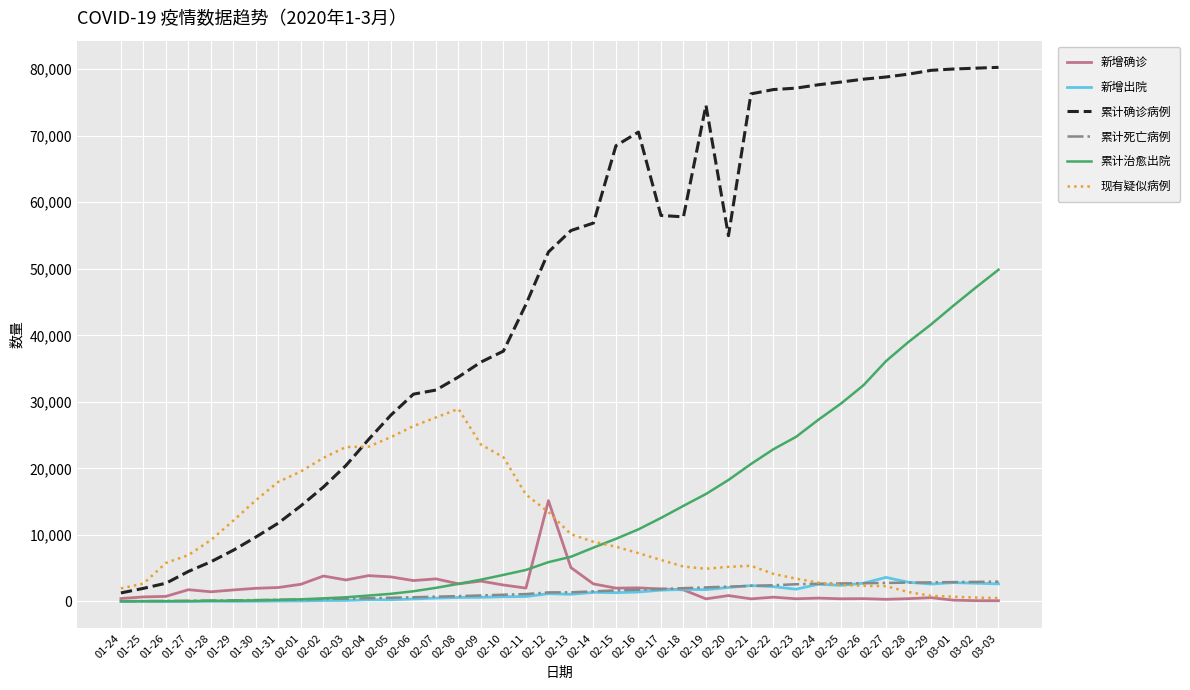

Is the value of 累计死亡病例 at 01-28 greater than the value of 新增确诊 at 02-11?

No